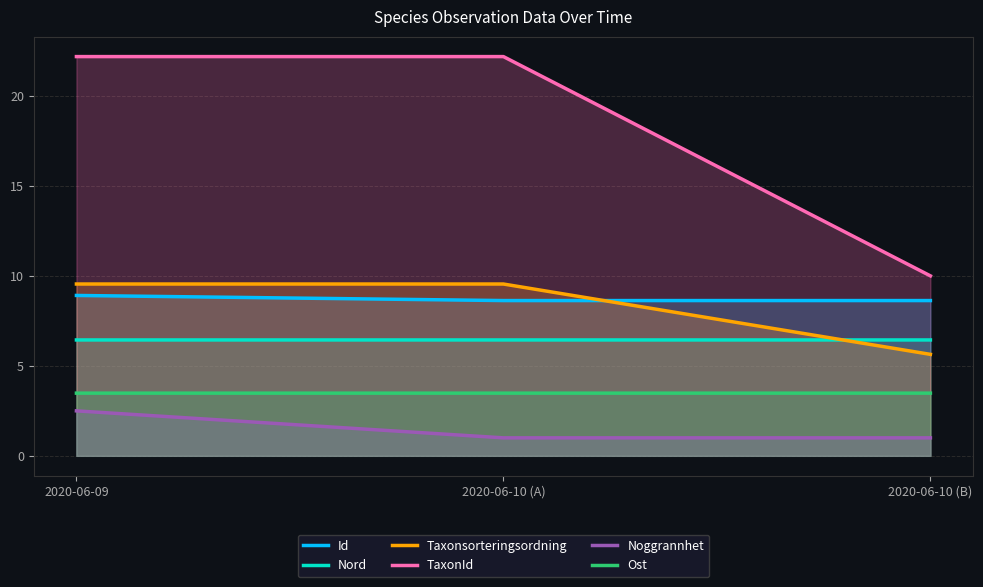

What is the total value across all series at 2020-06-10 (B)?

35.2